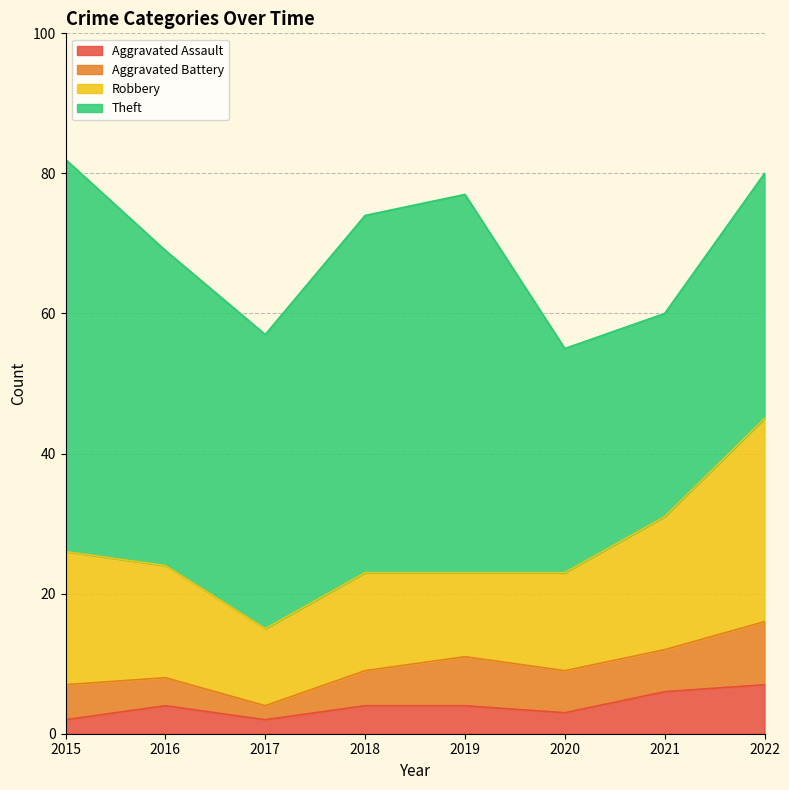

How many interior local peaks does the Robbery series have?

1